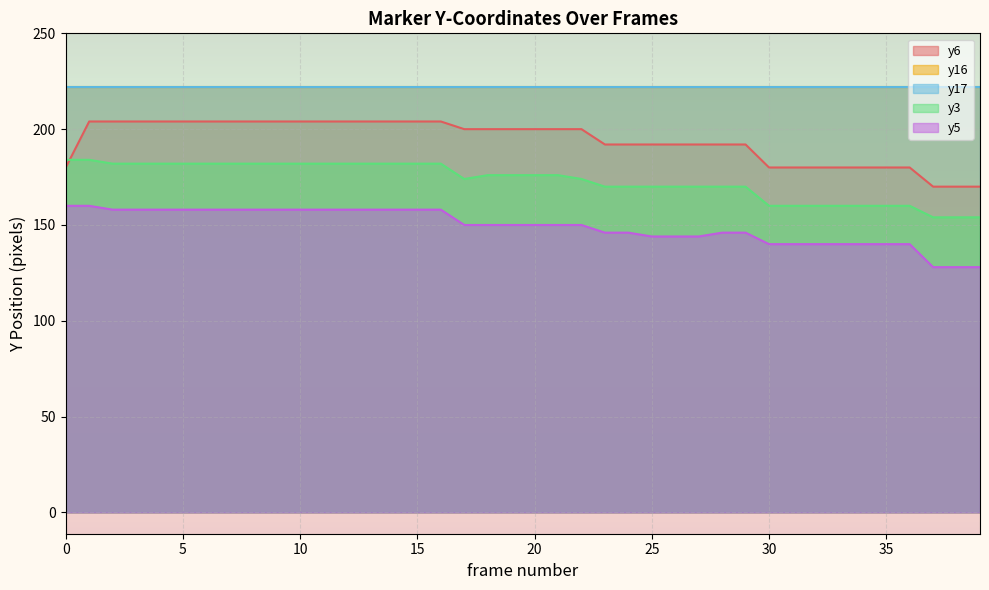

What is the difference between the highest and lowest values at 0?

24